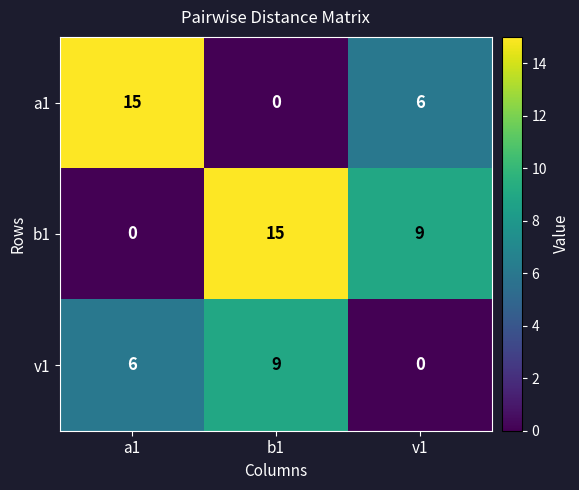

Reading left to right, what are all the values shown in this chart?

a1: 15	0	6
b1: 0	15	9
v1: 6	9	0